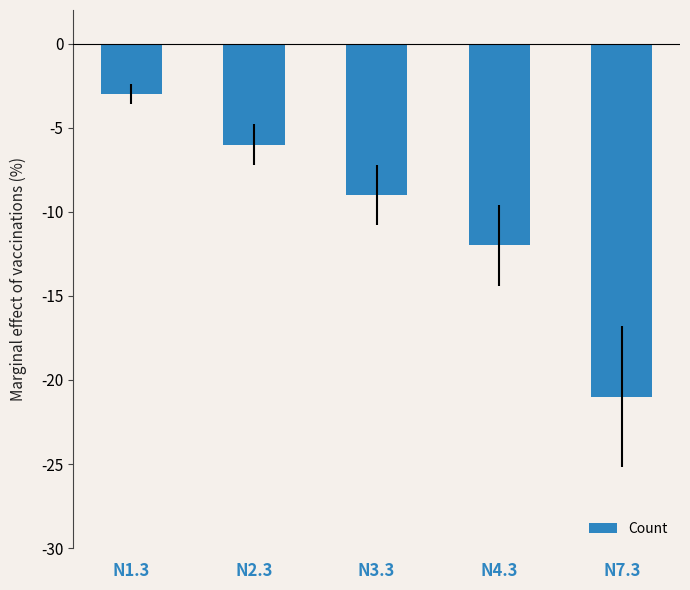

List the labels in order of value, largest first.

N1.3, N2.3, N3.3, N4.3, N7.3